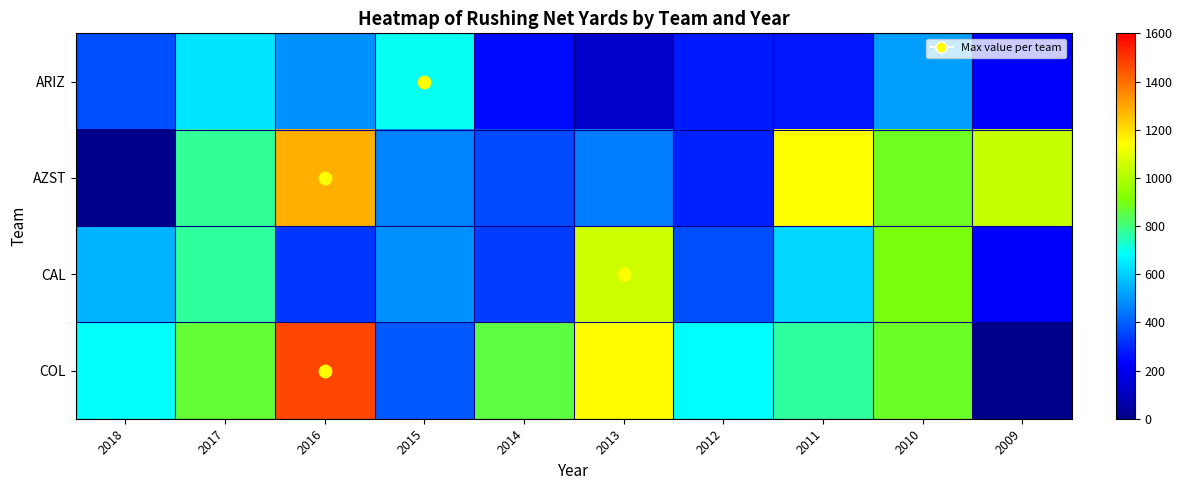

Which series has the largest total across all categories?

COL